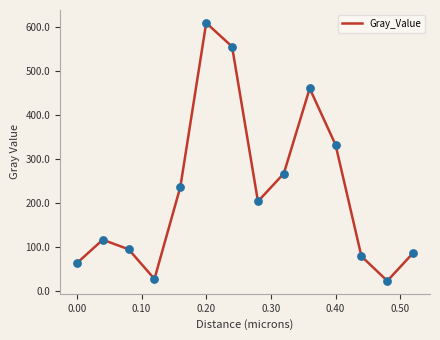

What is the smallest value displayed?

22.2